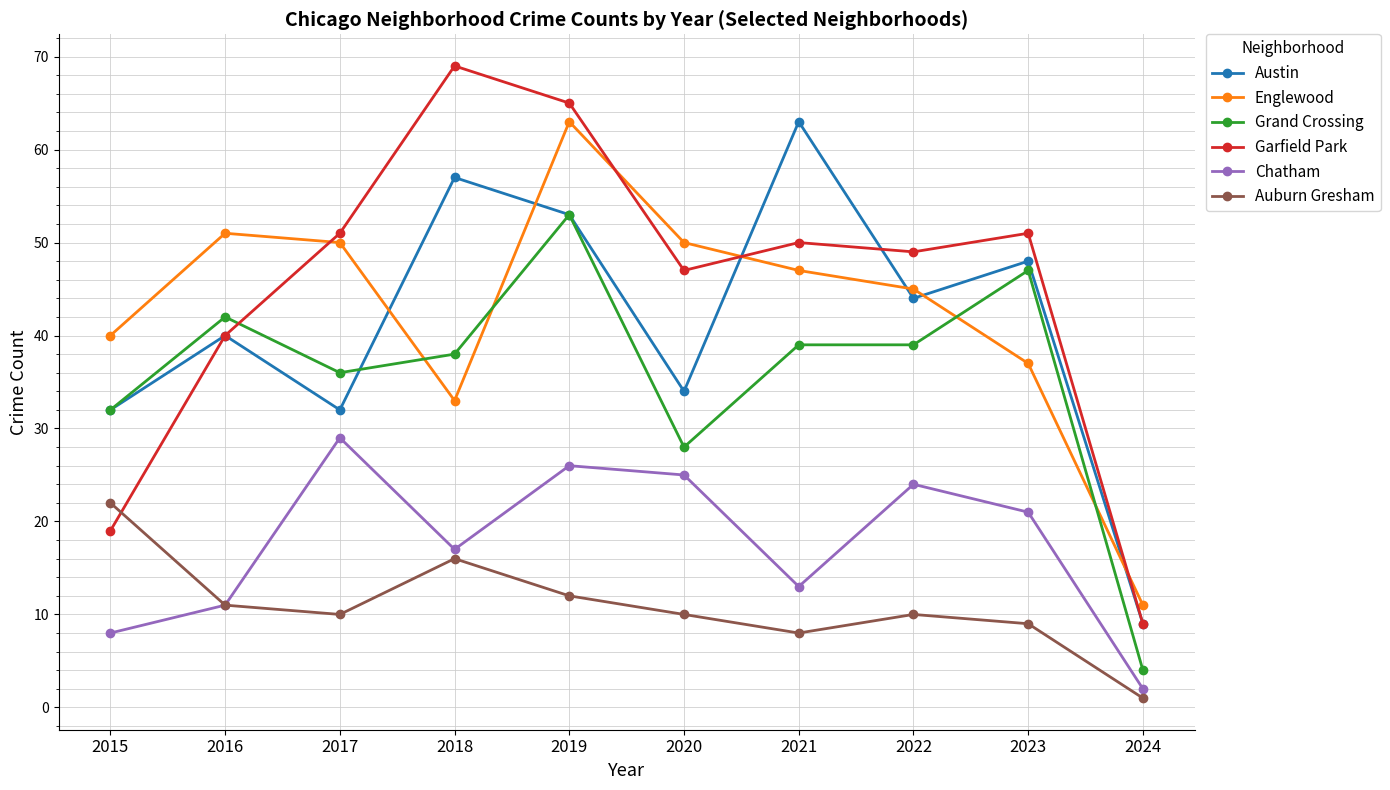

What is the lowest value of the Englewood series?

11